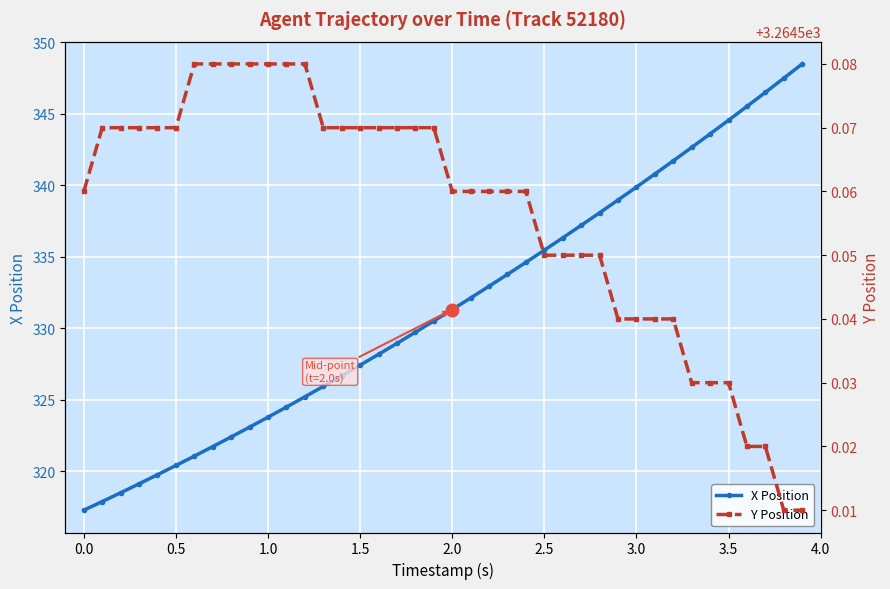

At how many categories does at least one series exceed 1517?

40